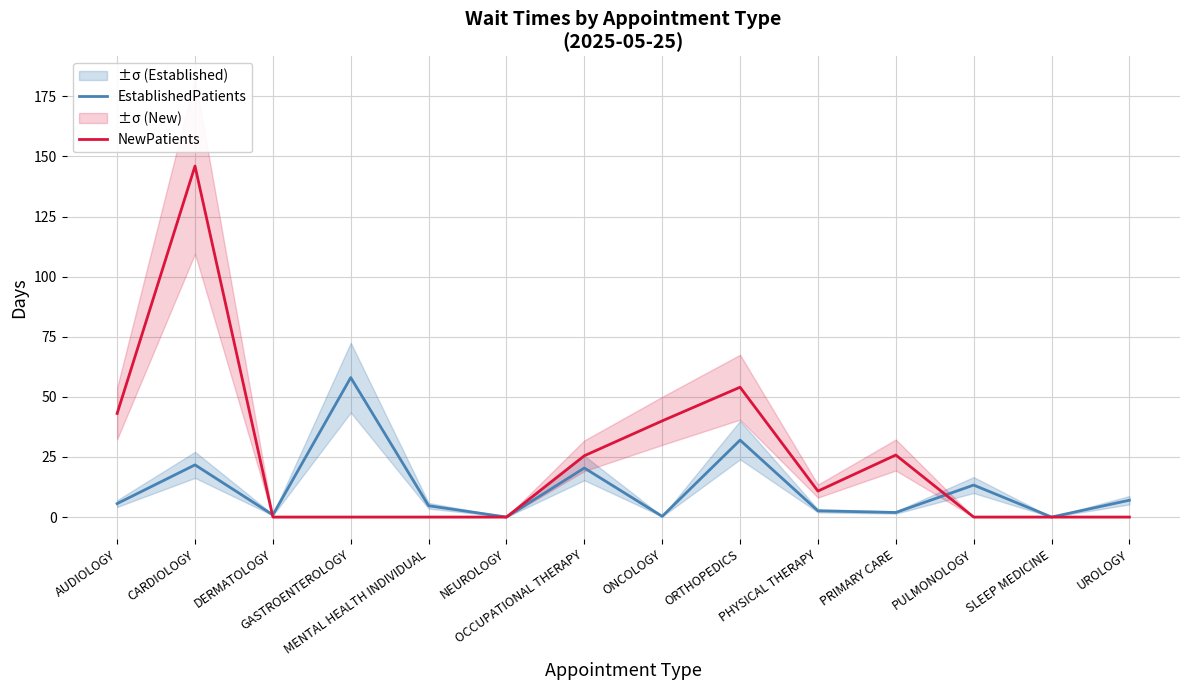

The value of NewPatients at ONCOLOGY is 63.4. True or false?

False